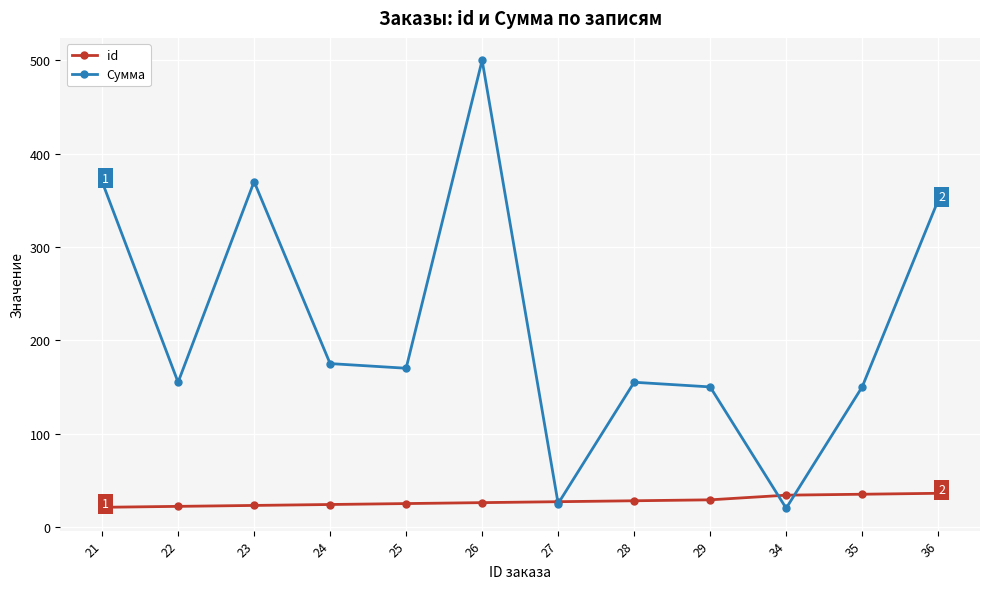

Rank the series by their maximum value, from highest to lowest.

Сумма, id